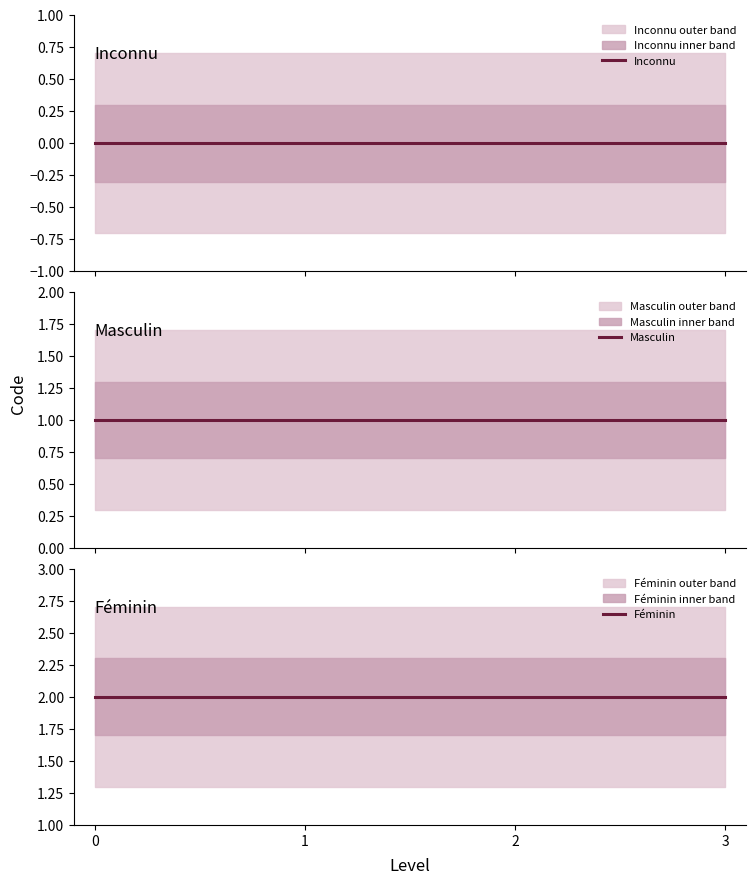

Reading left to right, what are all the values shown in this chart?

Inconnu: 0=0	1=0	2=0	3=0
Masculin: 0=1	1=1	2=1	3=1
Féminin: 0=2	1=2	2=2	3=2